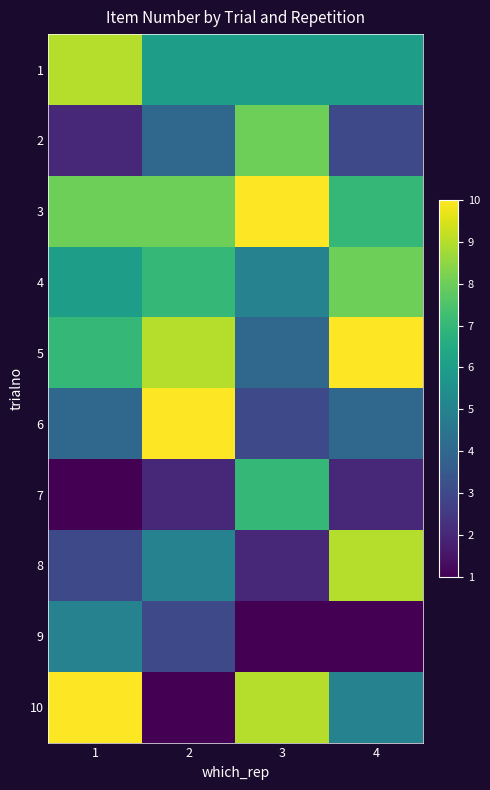

At which category is the sum across all series the highest?

1